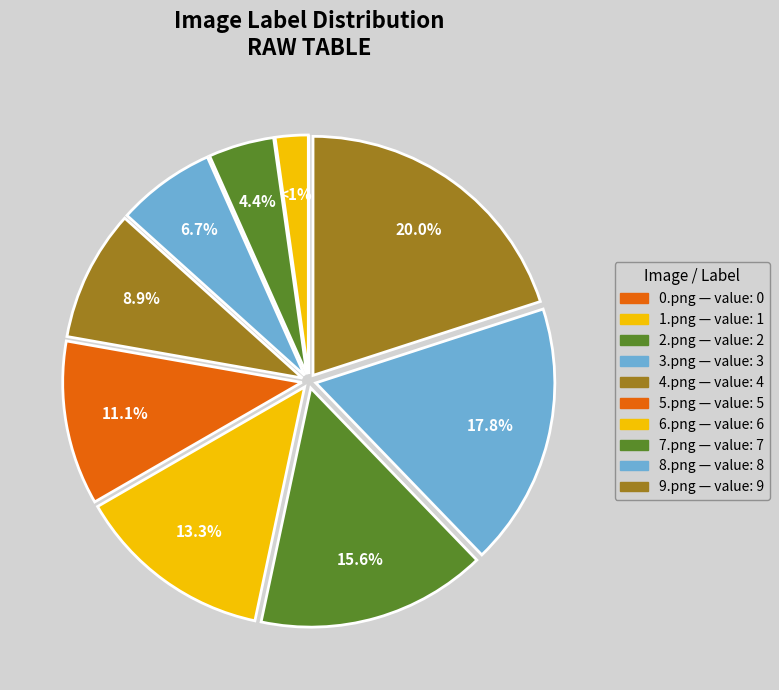

Between 2.png and 6.png, which is larger?

6.png